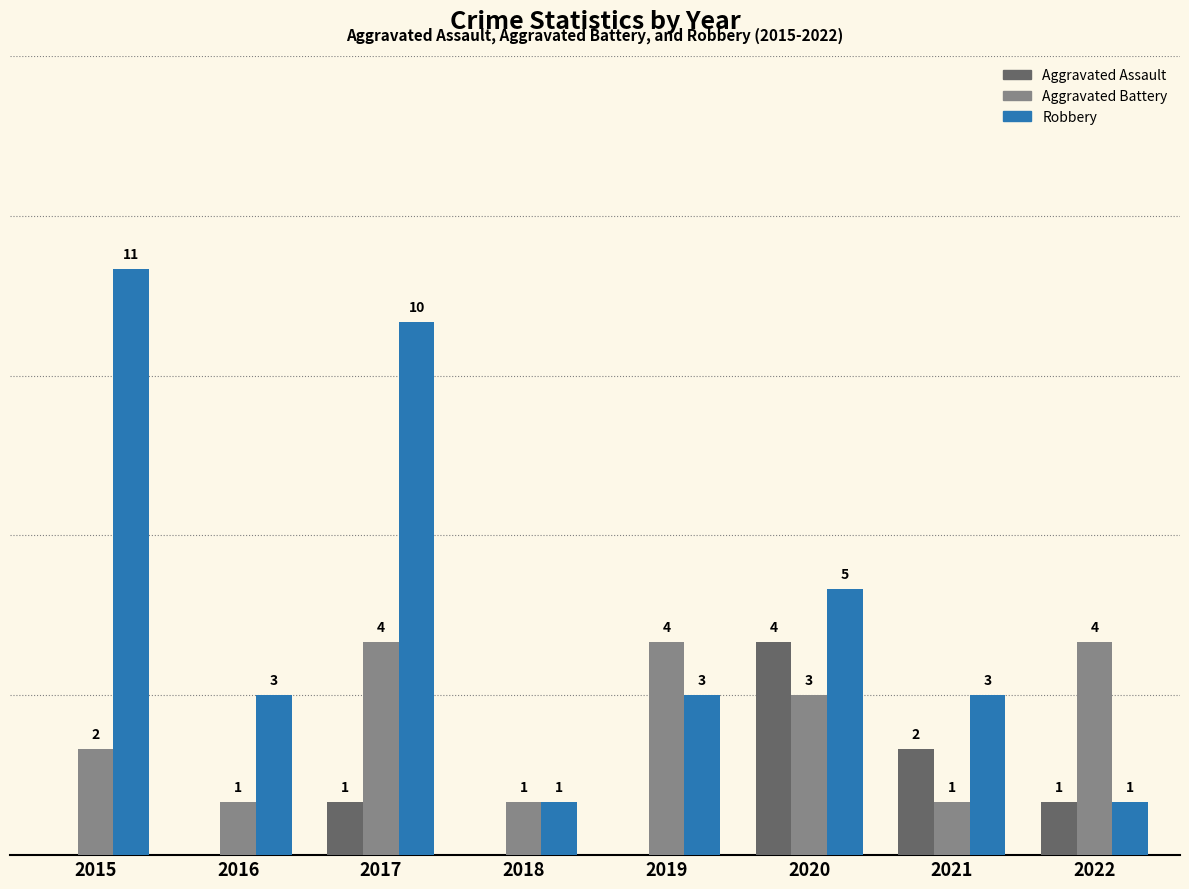

Is the value of Aggravated Battery at 2017 greater than the value of Robbery at 2016?

Yes